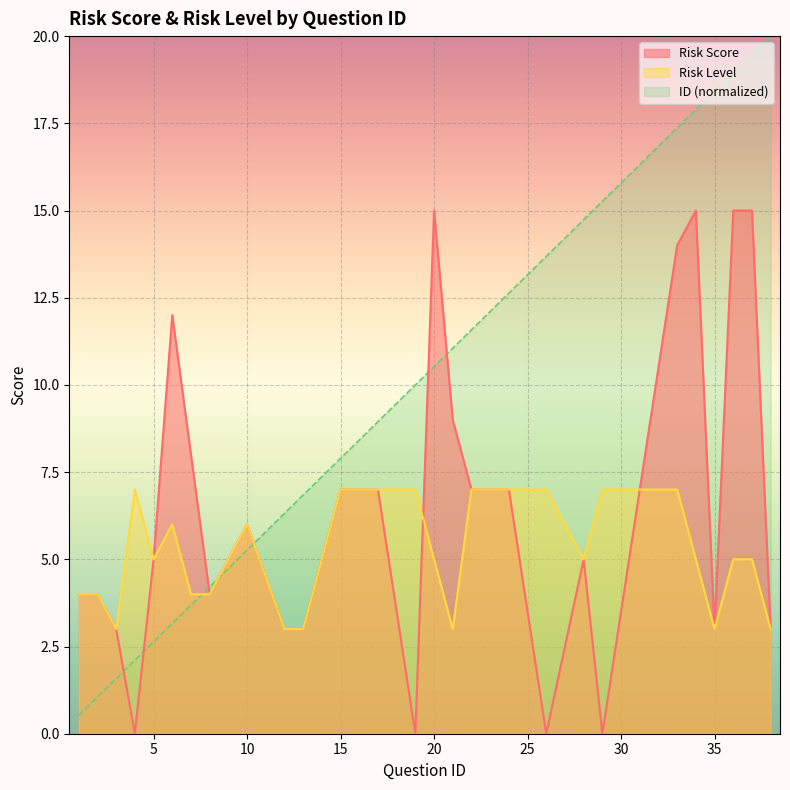

How many data points in Risk Score are less than 6?

14